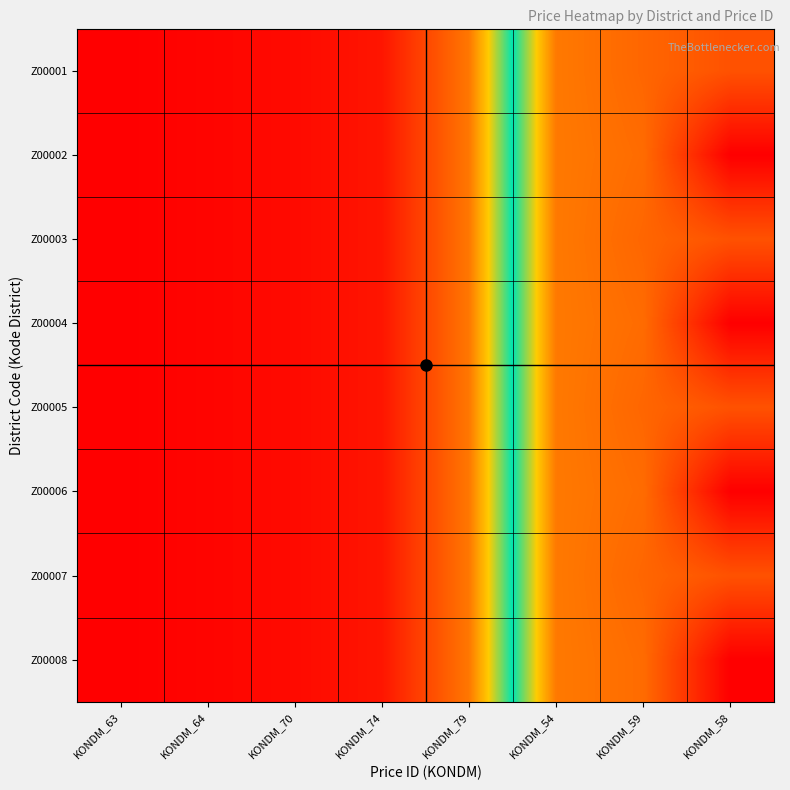

What is the greatest value displayed?

9705.3